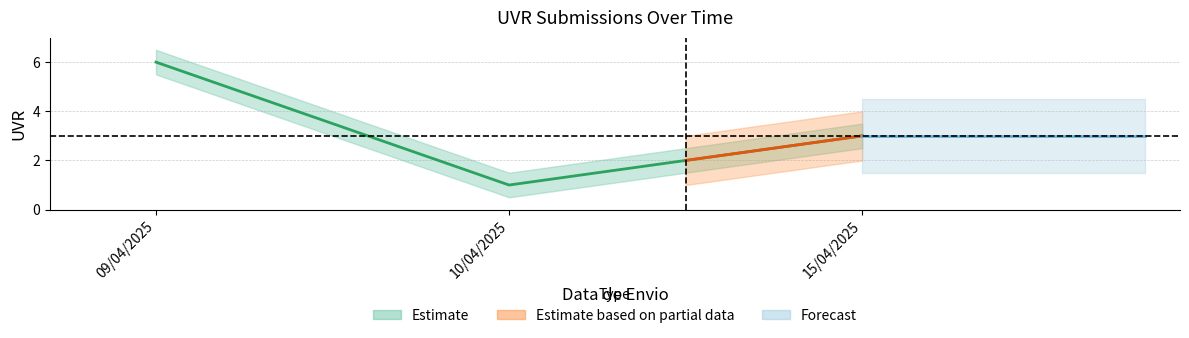

What is the difference between the values at 15/04/2025 and 09/04/2025?

3